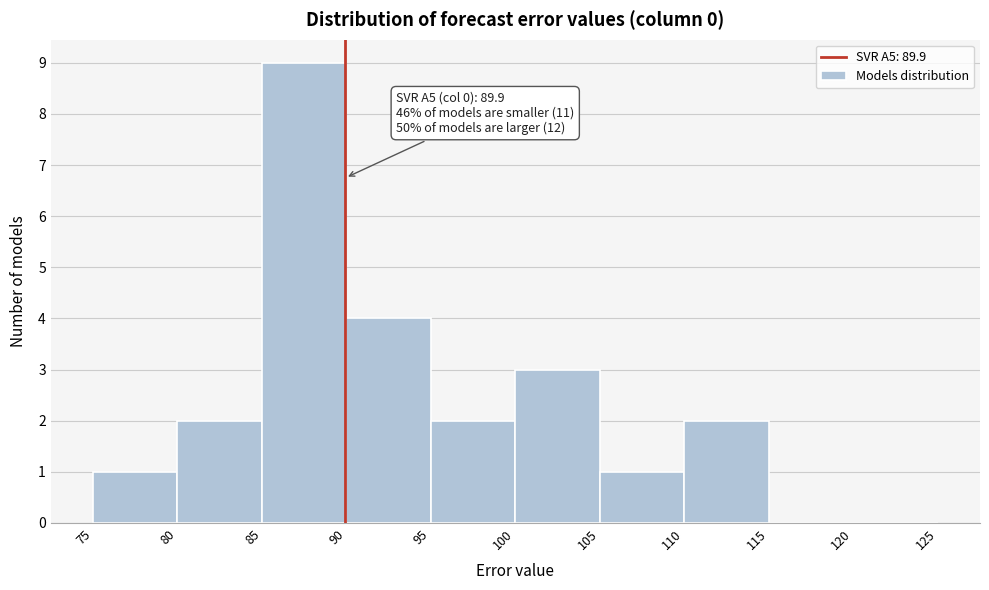

Which range on the x-axis has the tallest bar?

85 to 90